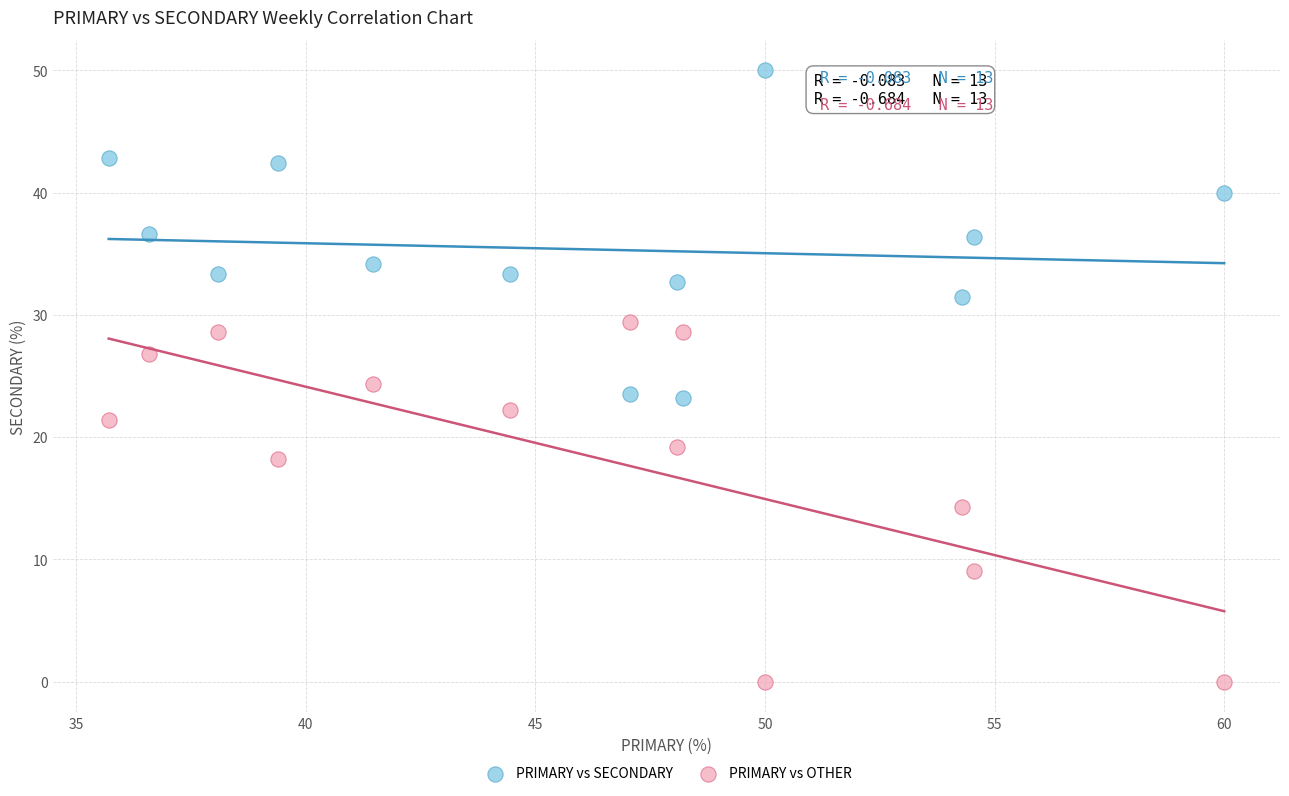

Which series contains the highest Y value?

PRIMARY vs SECONDARY